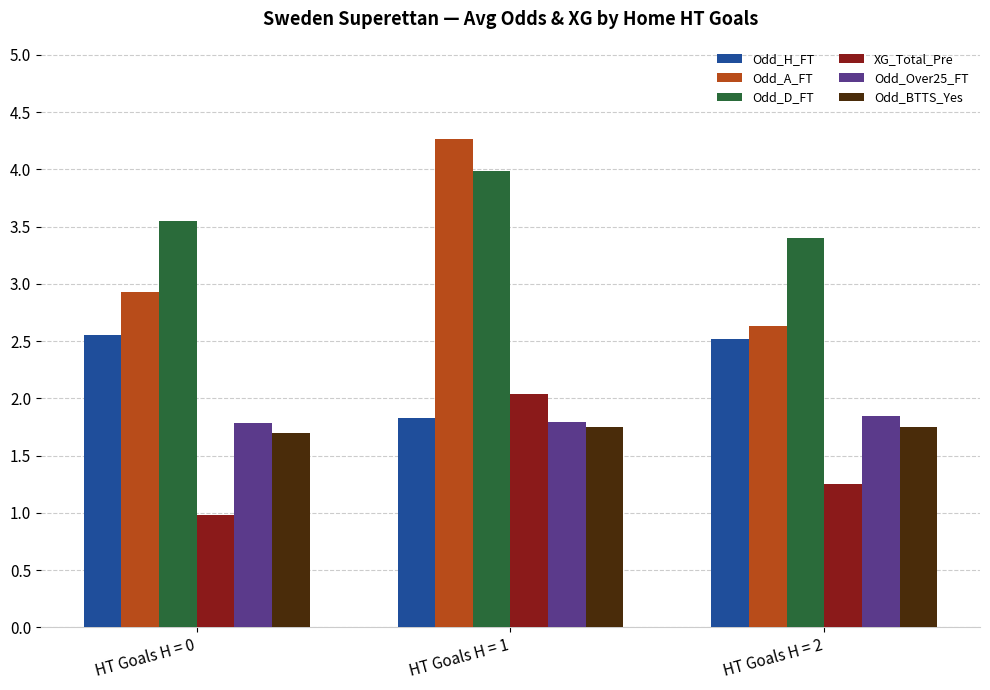

What value does the Odd_H_FT series have at HT Goals H = 1?

1.8